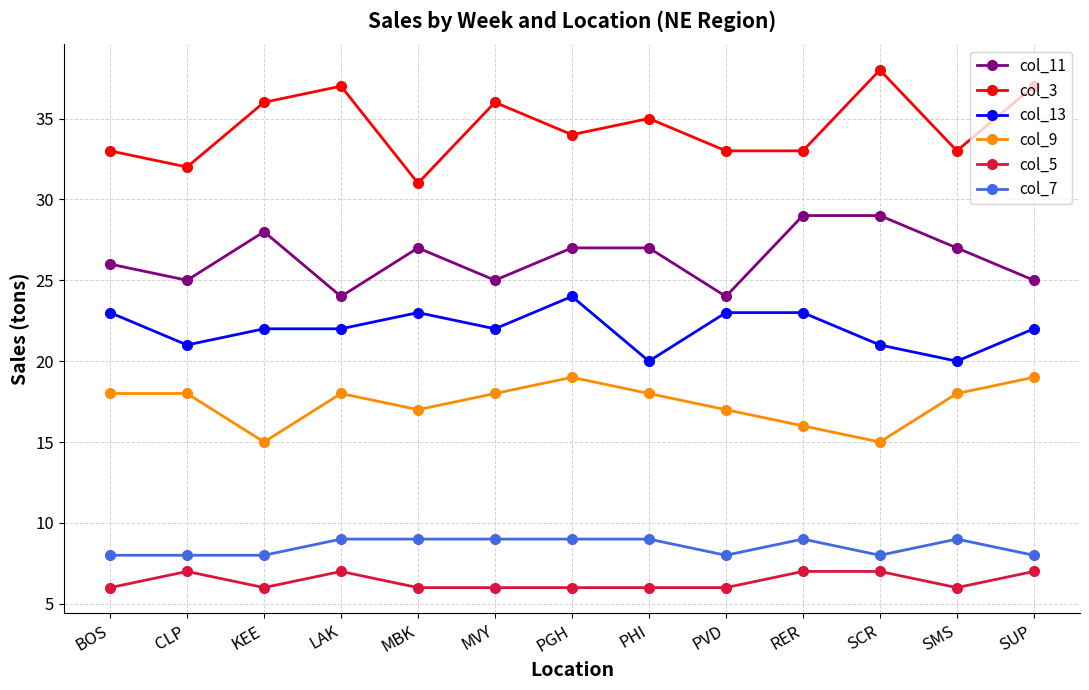

Does the chart display data point markers on the line(s)?

Yes